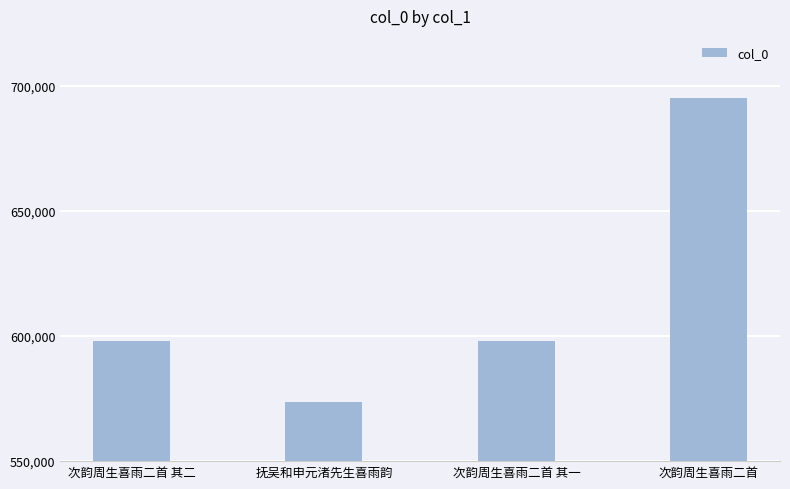

Count the number of data series in this chart.

1